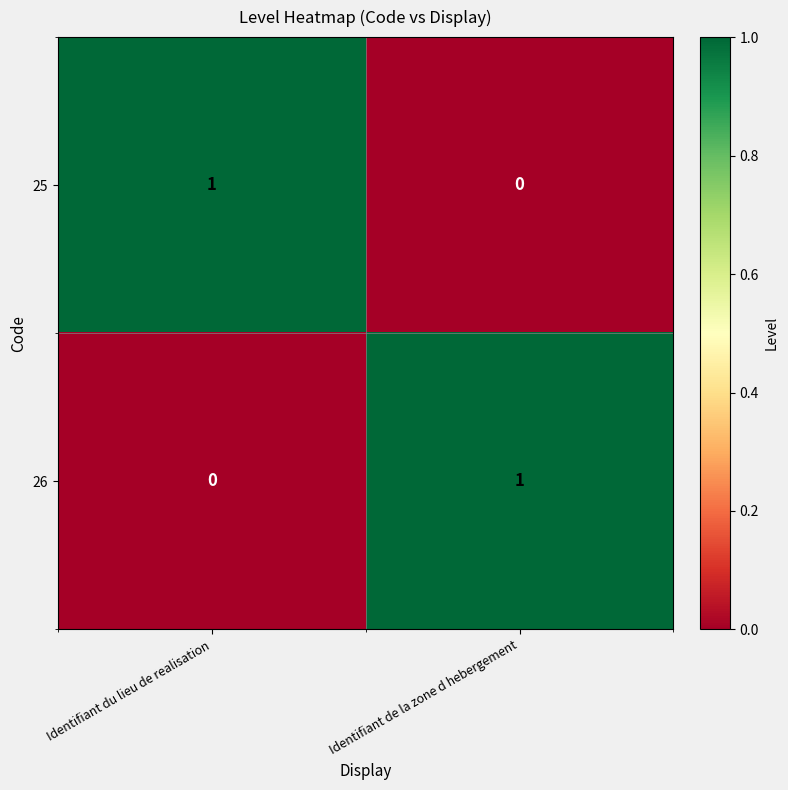

Which category has the highest value in the 25 series?

Identifiant du lieu de realisation